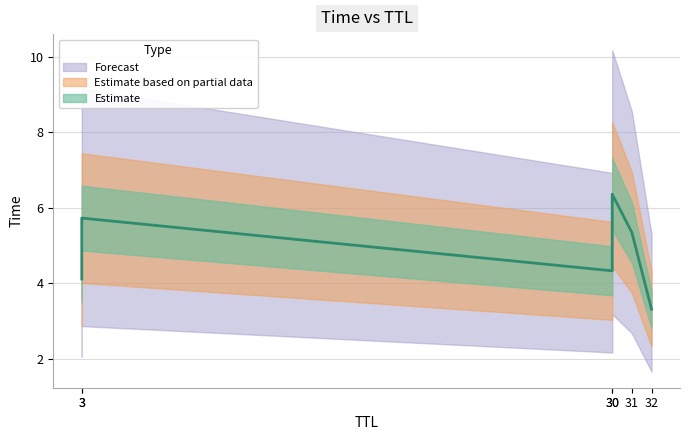

Which category has the lowest value across all series?

32